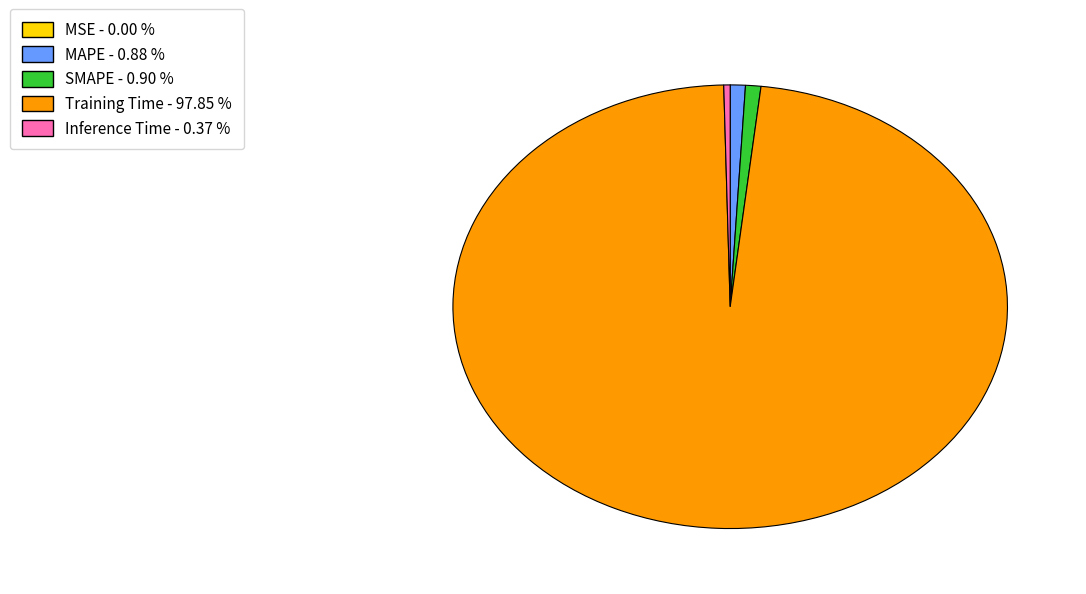

Does Training Time account for over 50% of the chart?

Yes